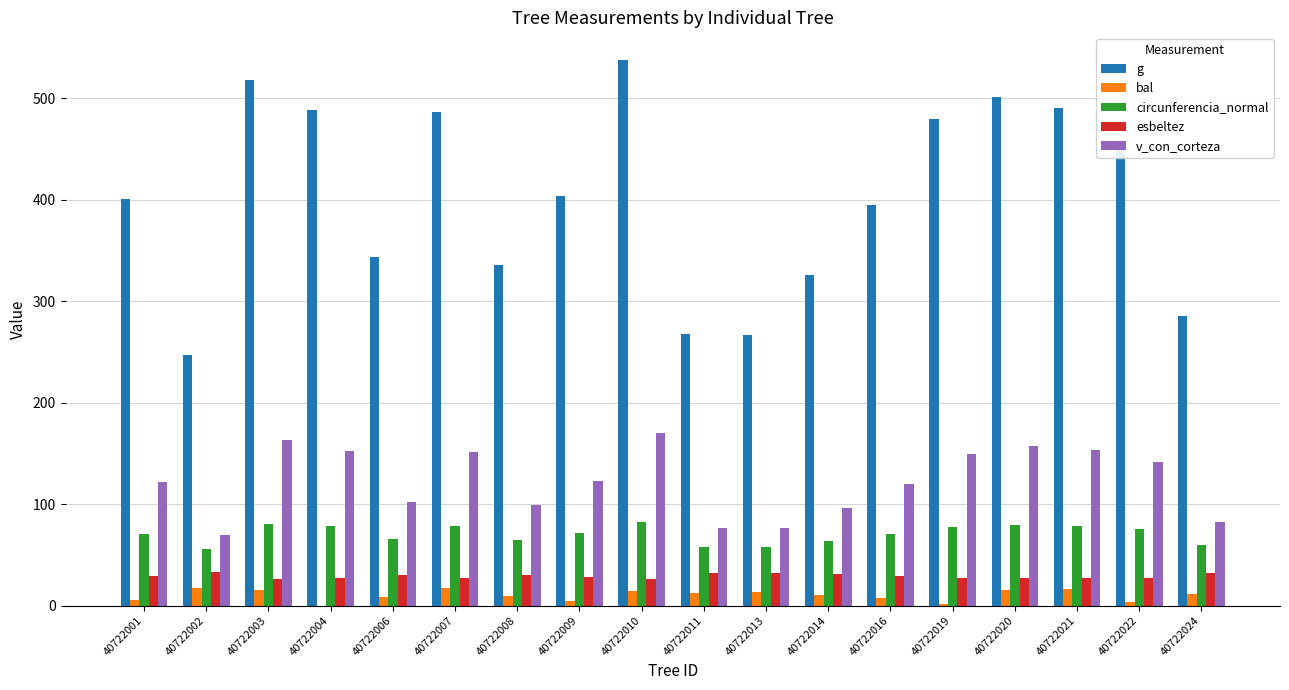

At which category is the sum across all series the highest?

40722010